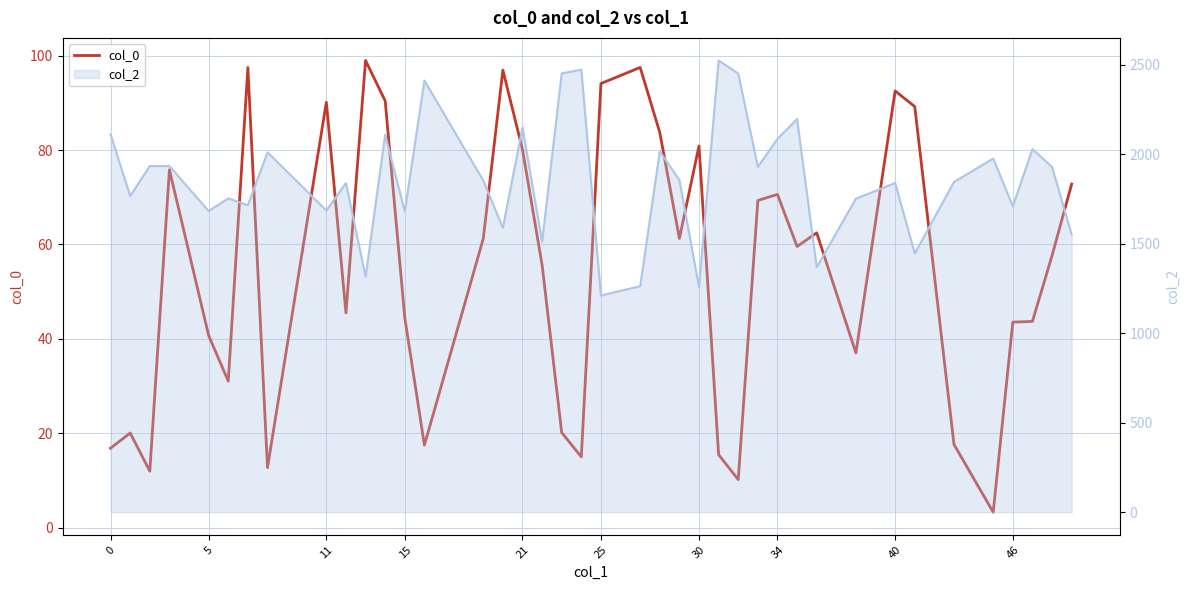

Which series has the largest total across all categories?

col_2 line